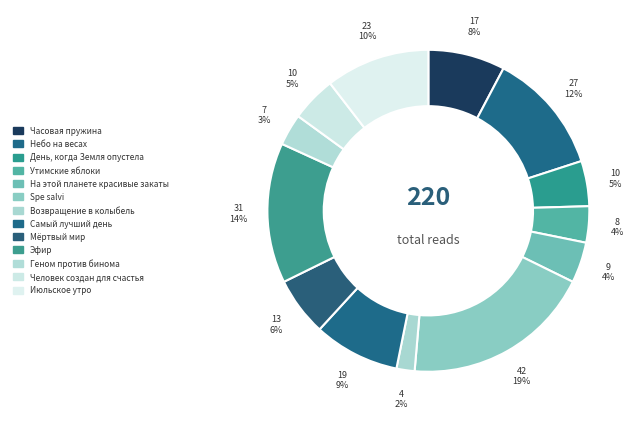

To the nearest percent, what is the difference between the largest and smallest slice percentages?

17%